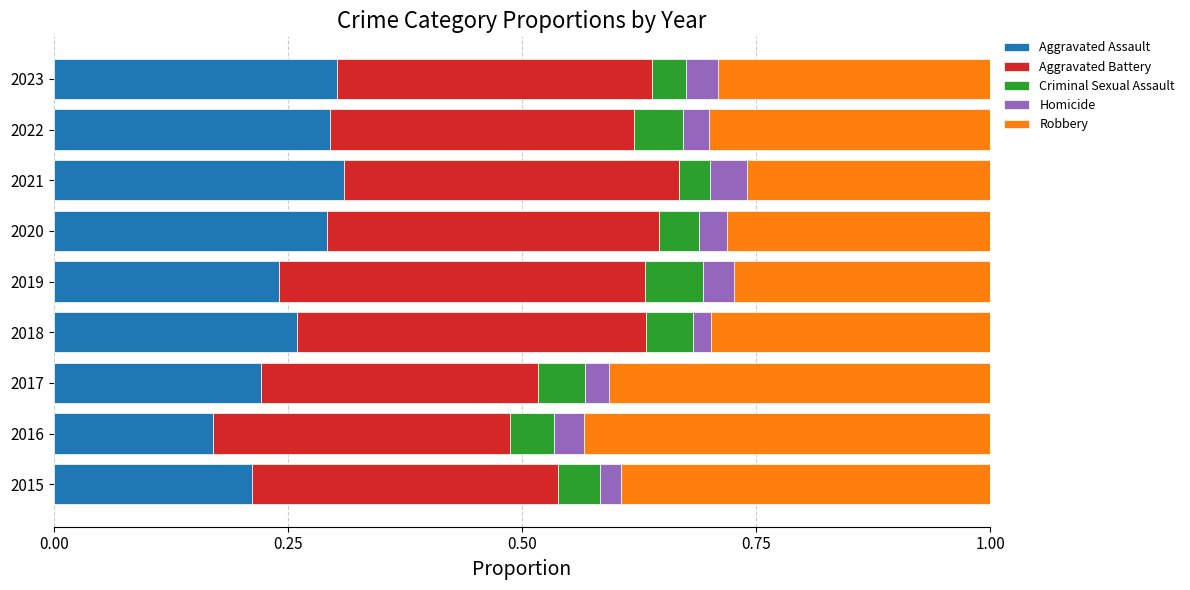

Which category has the lowest value in the Aggravated Assault series?

2016